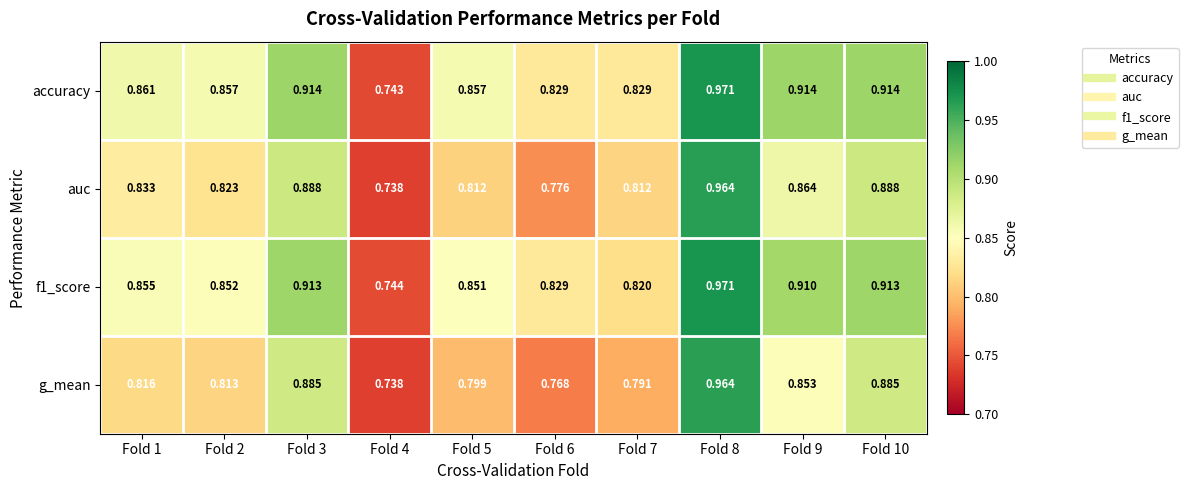

Which series has the widest spread of values?

accuracy